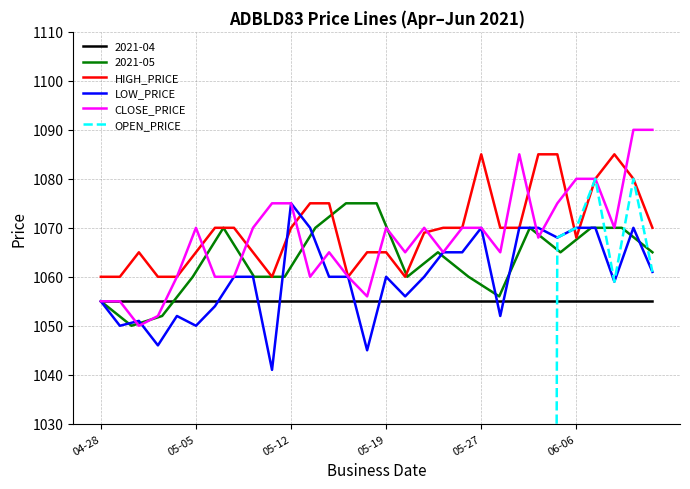

What is the maximum value for CLOSE_PRICE?

1090